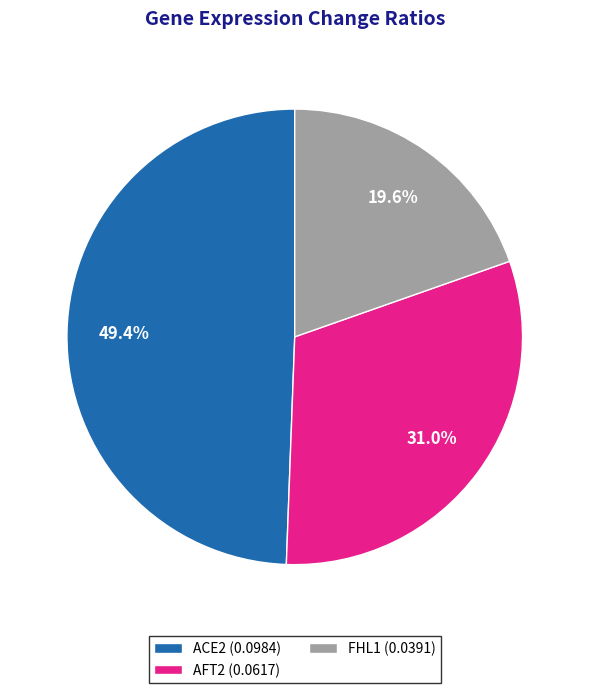

Rank the categories by value from lowest to highest.

FHL1 (0.0391), AFT2 (0.0617), ACE2 (0.0984)